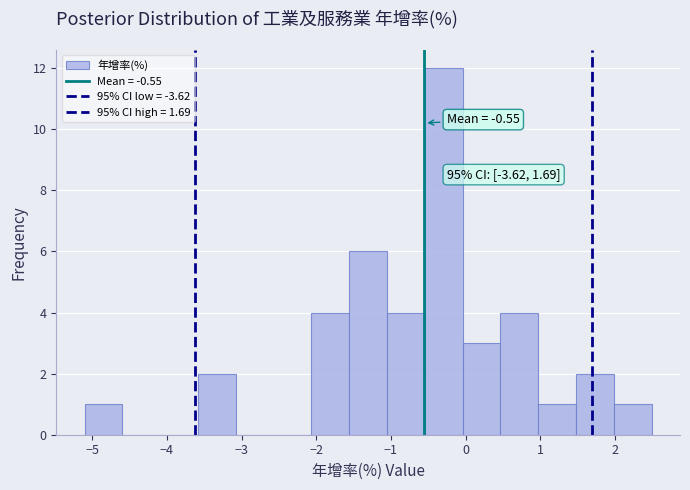

Which range on the x-axis has the tallest bar?

-0.5 to 0.0